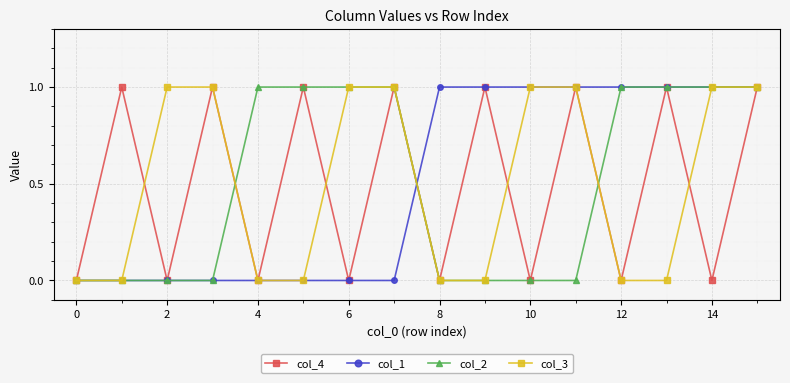

Does the chart display data point markers on the line(s)?

Yes